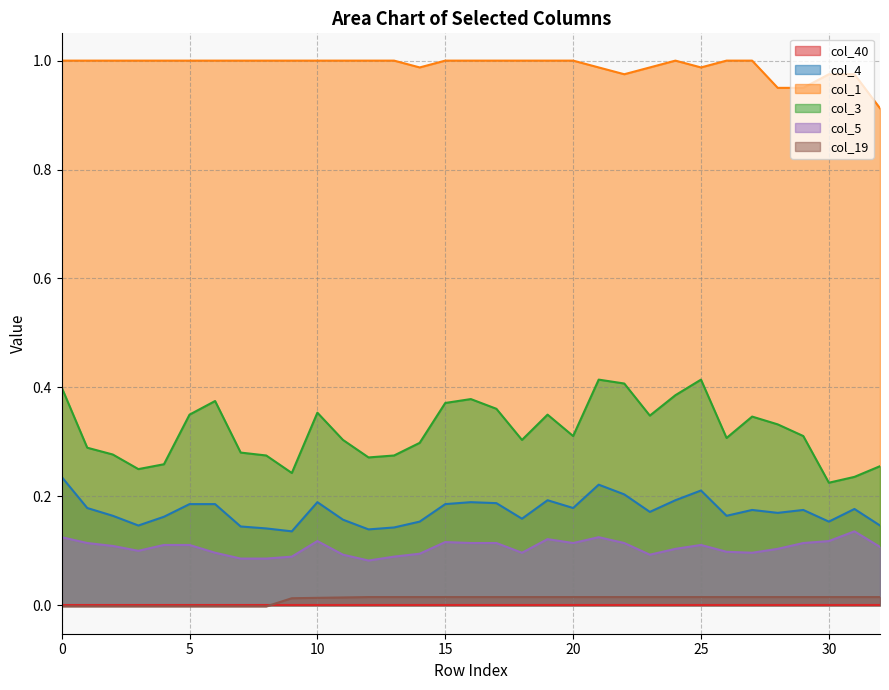

How many data points in col_19 are above 0?

24